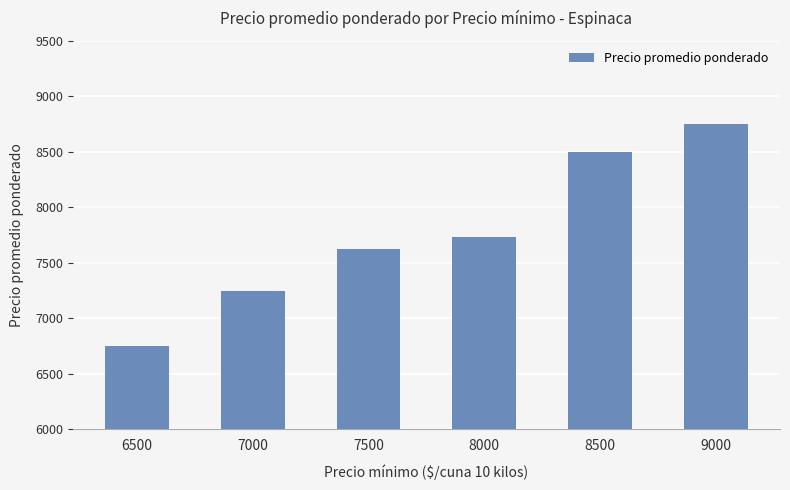

What is the maximum value shown in the chart?

8750